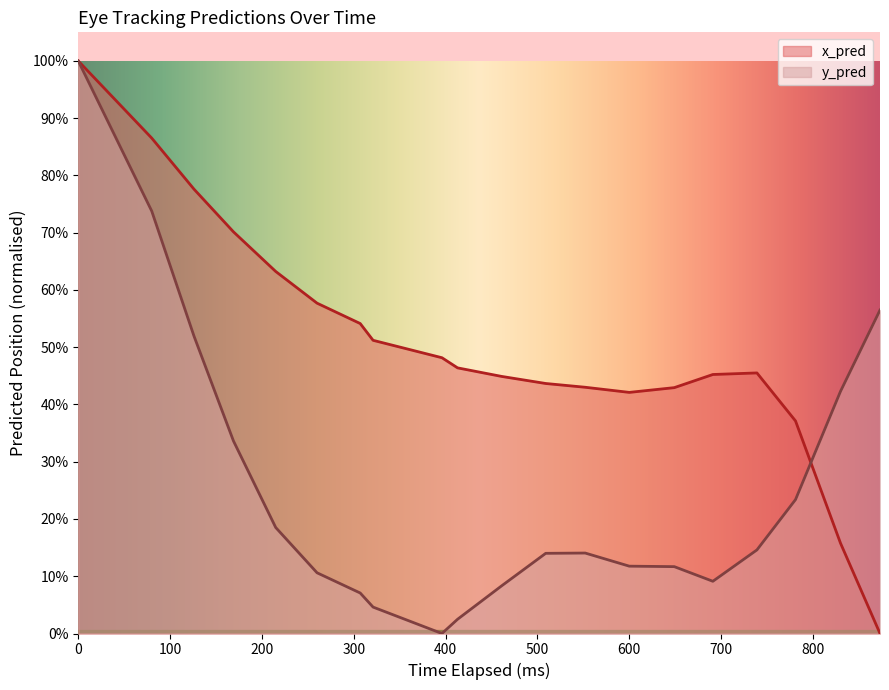

At how many categories does at least one series exceed 0?

20